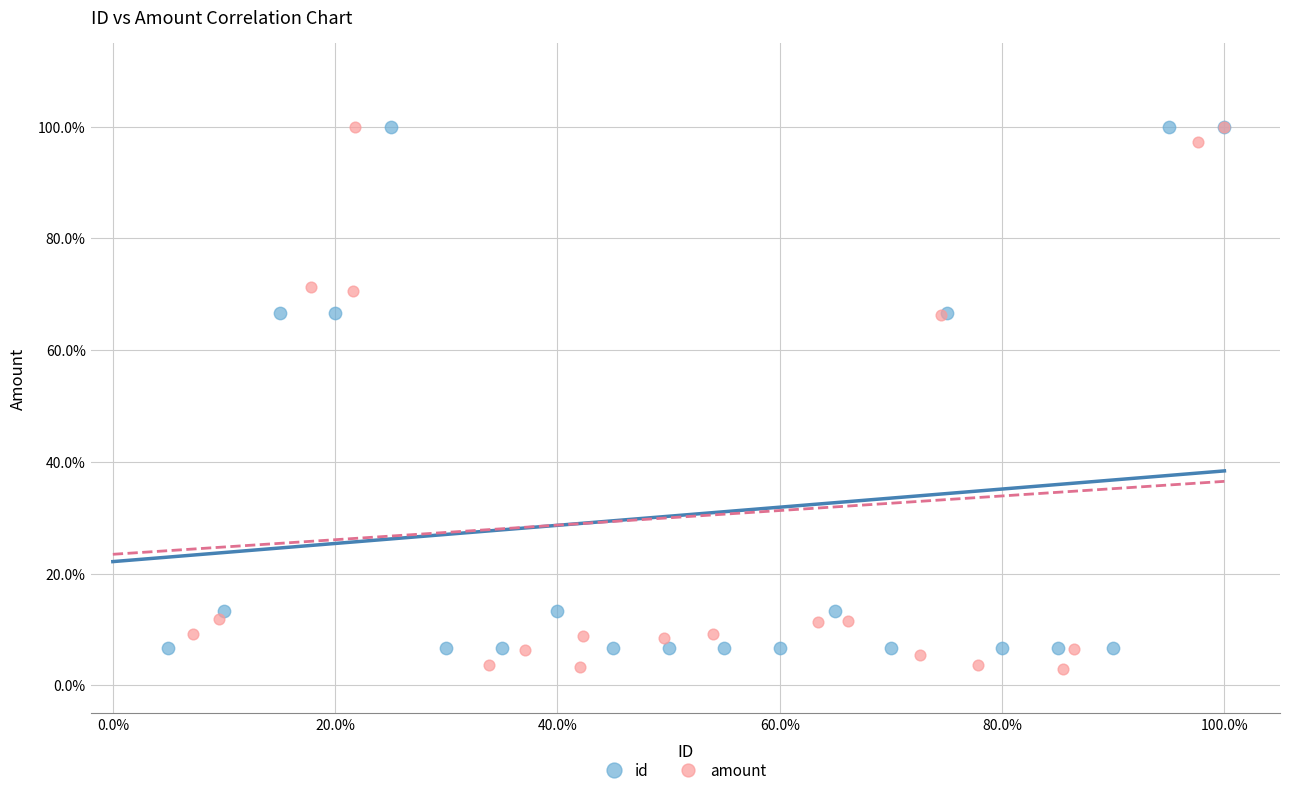

What are all the series names shown in the legend?

id, amount